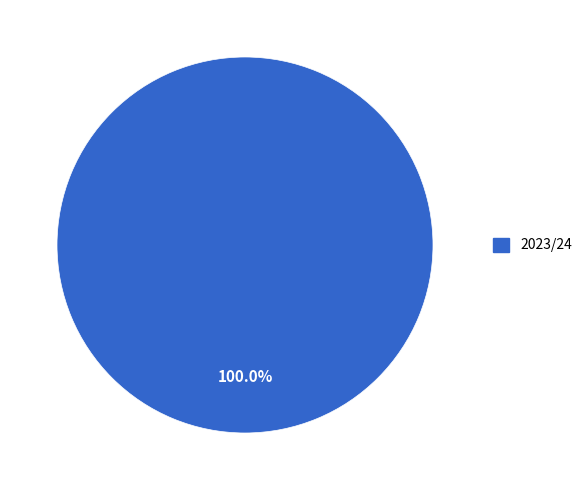

Which category accounts for the majority?

2023/24